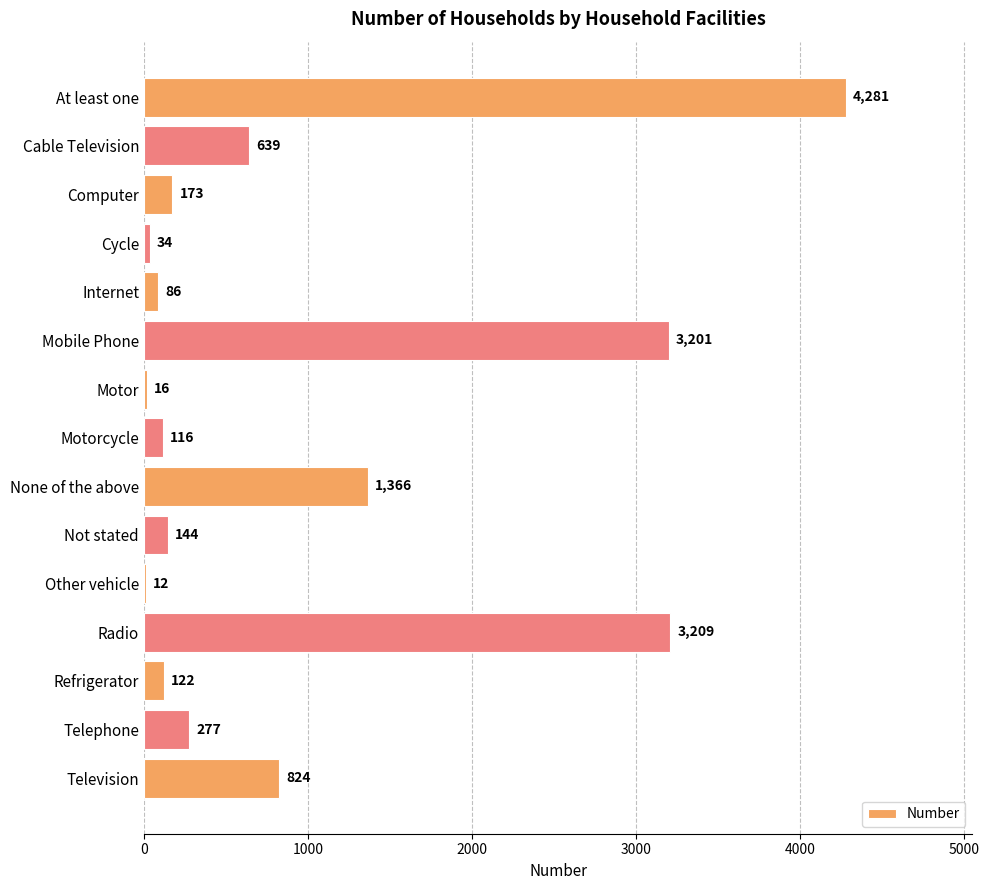

What value does the data have at Refrigerator?

122